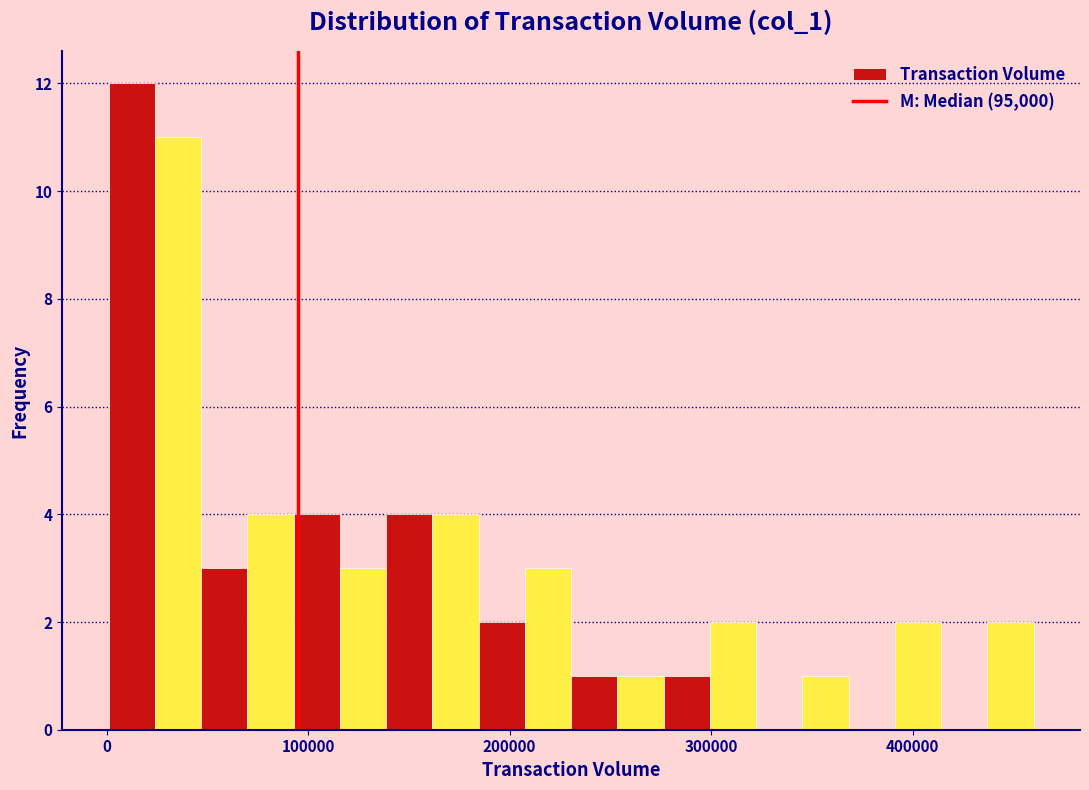

Read against the x-axis, roughly where is the centre of the tallest bar?

10000